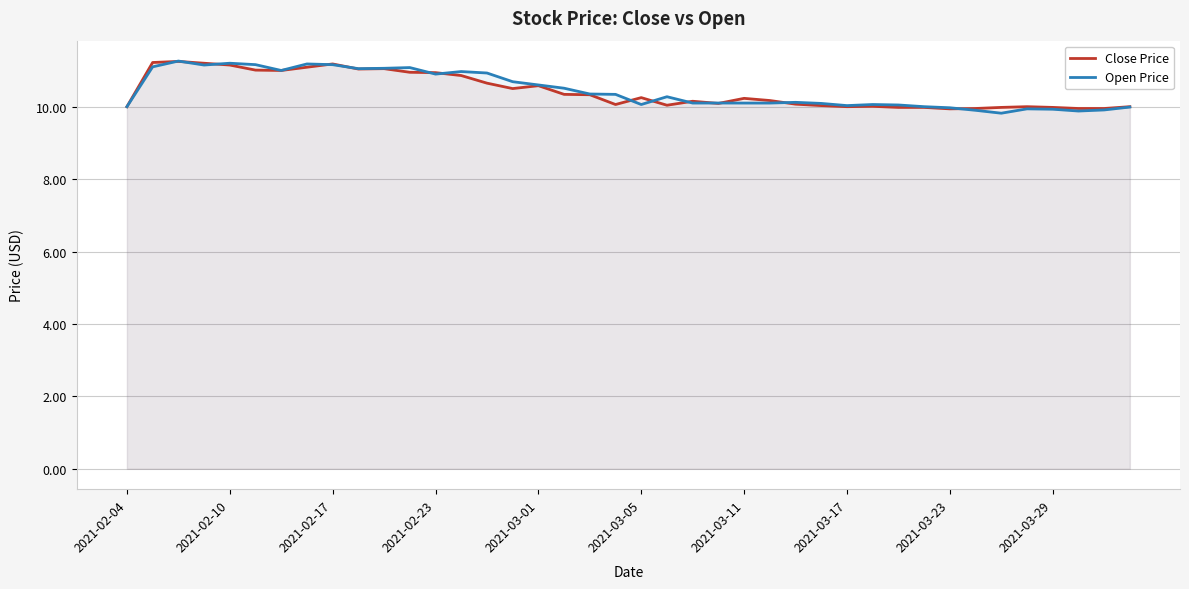

What is the lowest value of the Open Price series?

9.8